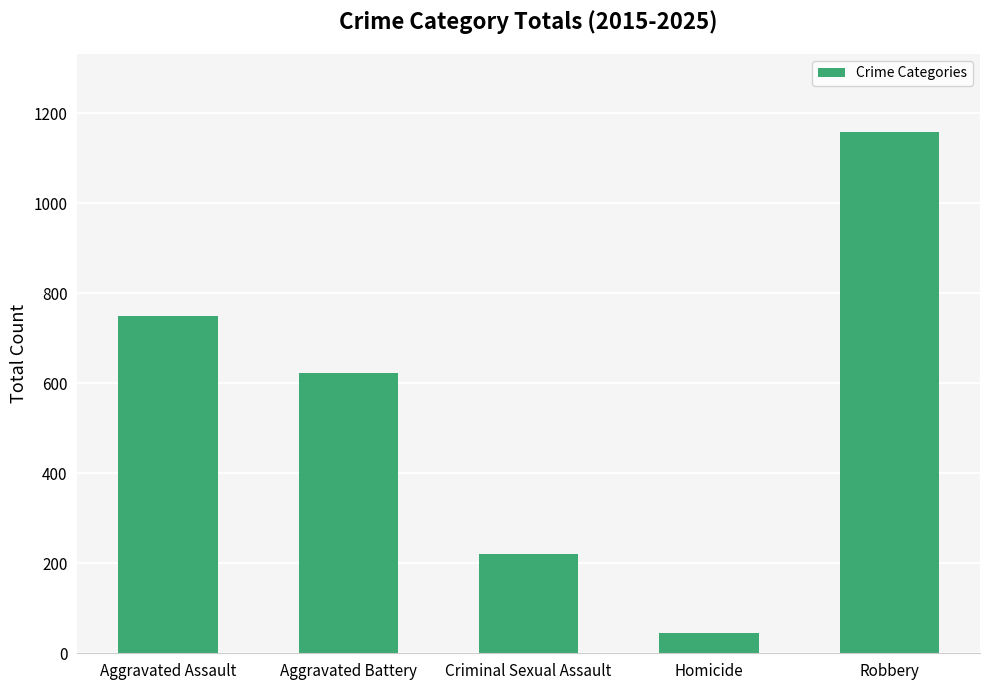

Reading left to right, extract all data points from this chart.

Aggravated Assault=749	Aggravated Battery=622	Criminal Sexual Assault=220	Homicide=46	Robbery=1158